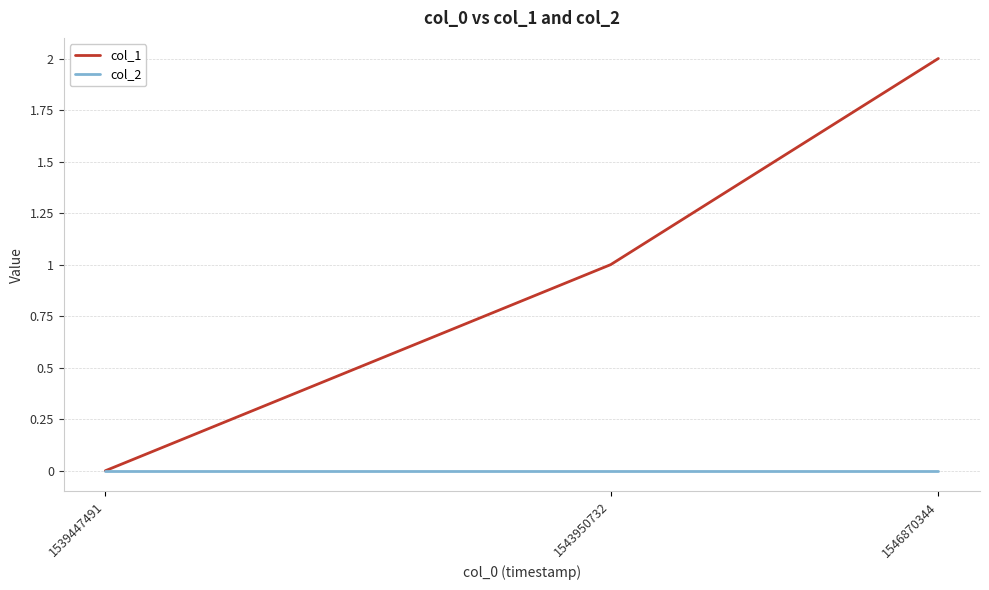

How many values in the col_1 series are below 1?

1